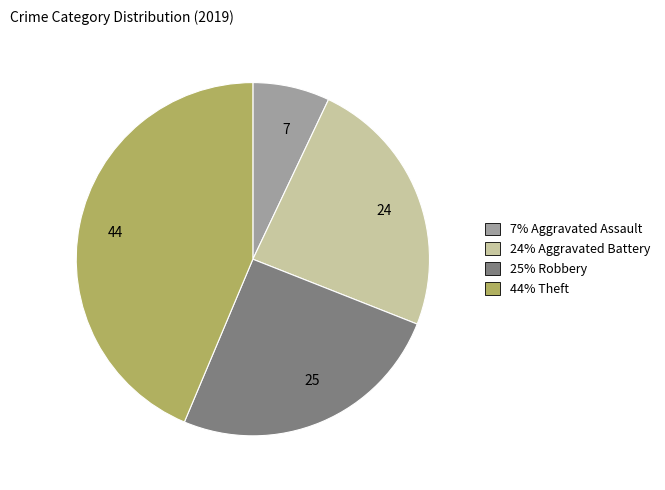

Combined, do 25 and 7 account for over 50%?

No